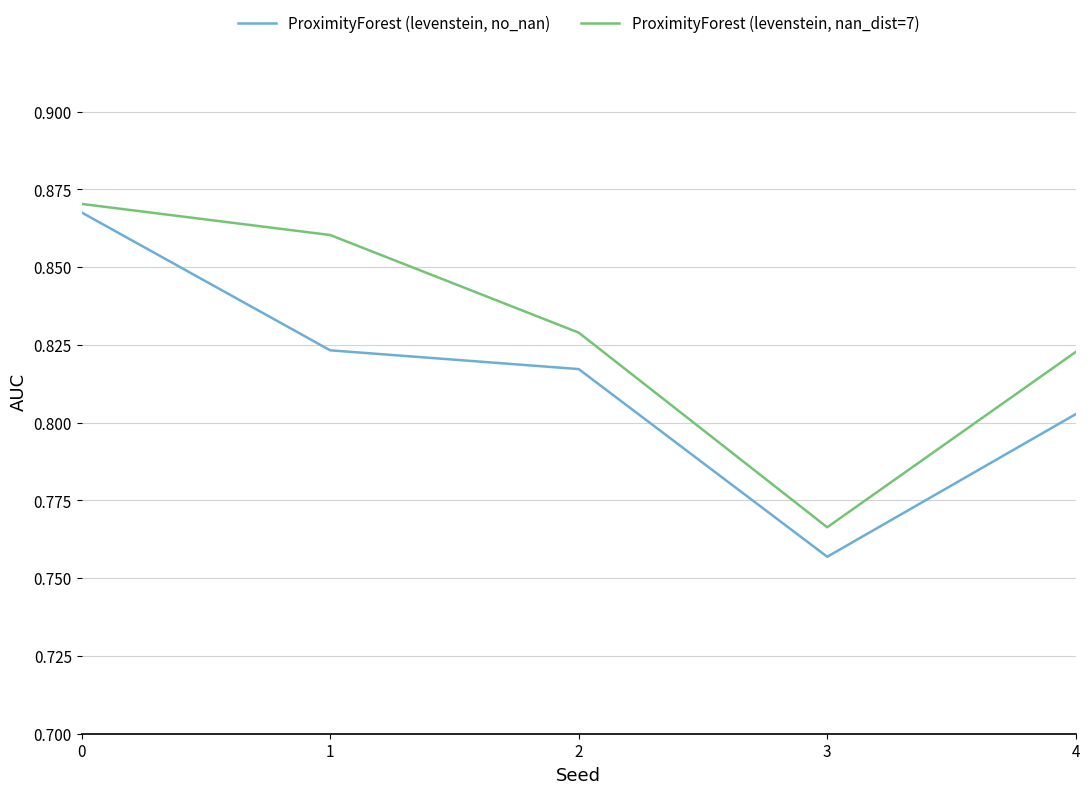

Is the value of ProximityForest (levenstein, nan_dist=7) at 1 greater than the value of ProximityForest (levenstein, no_nan) at 2?

Yes